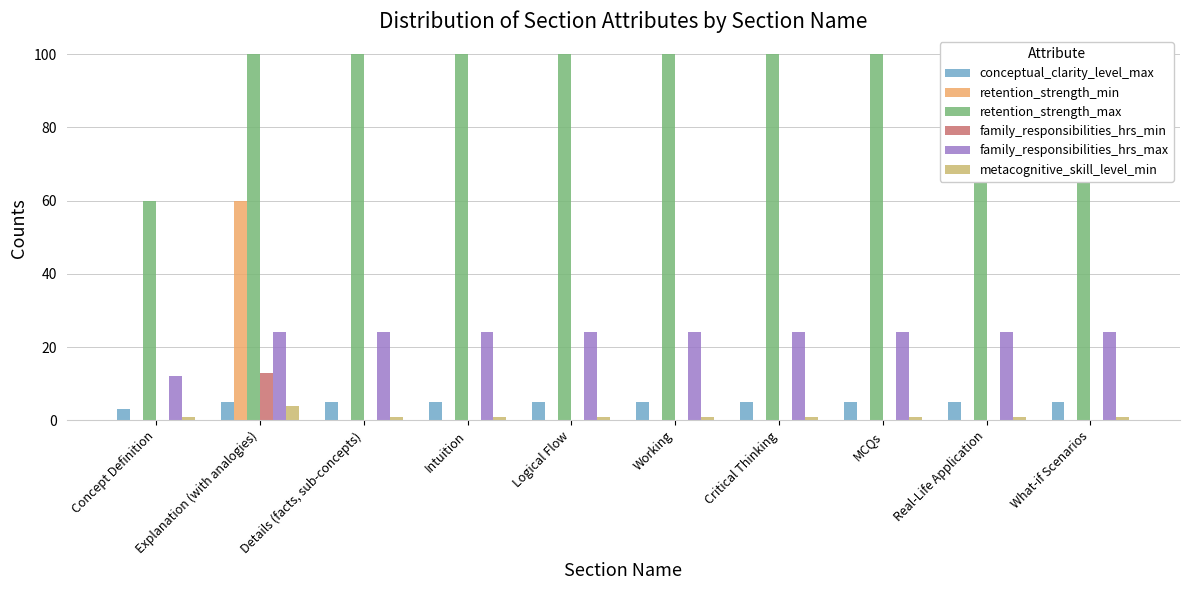

Reading left to right, extract all data points from this chart.

conceptual_clarity_level_max: 3	5	5	5	5	5	5	5	5	5
retention_strength_min: 0	60	0	0	0	0	0	0	0	0
retention_strength_max: 60	100	100	100	100	100	100	100	100	100
family_responsibilities_hrs_min: 0	13	0	0	0	0	0	0	0	0
family_responsibilities_hrs_max: 12	24	24	24	24	24	24	24	24	24
metacognitive_skill_level_min: 1	4	1	1	1	1	1	1	1	1